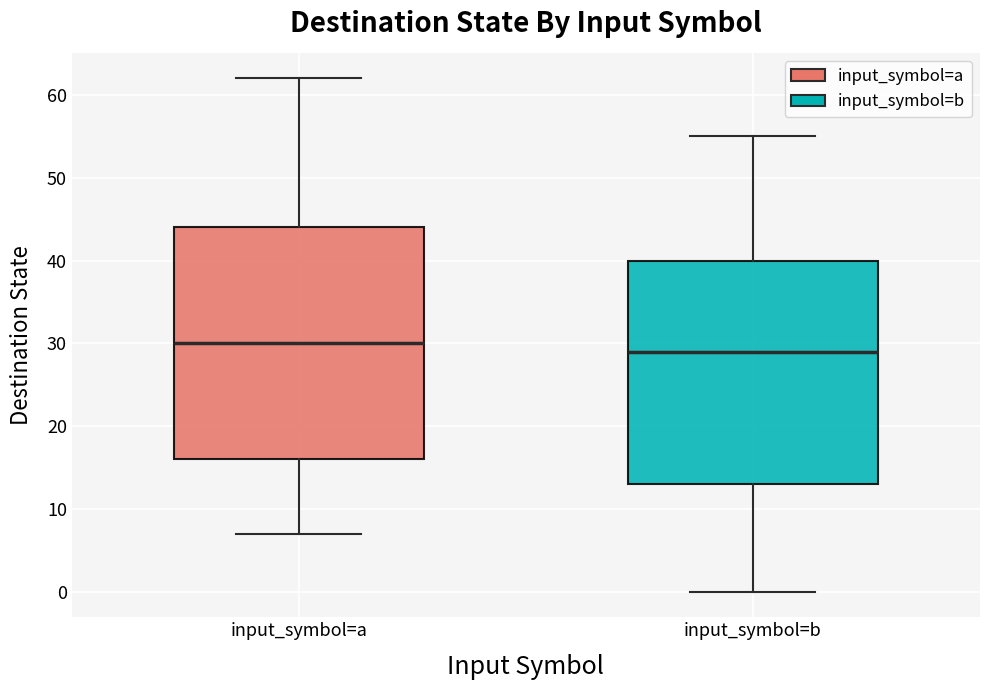

Which box has the lowest median line?

input_symbol=b